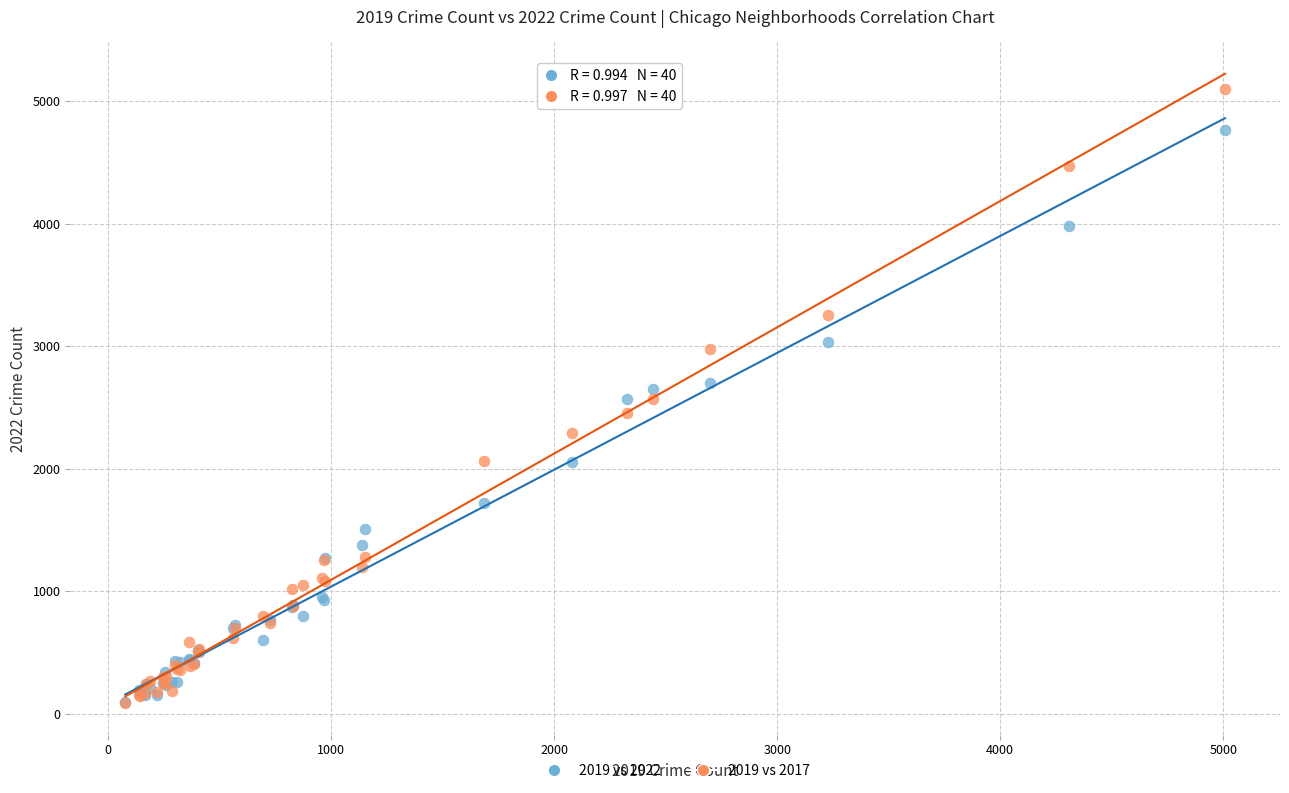

What are all the series names shown in the legend?

2019 vs 2022, 2019 vs 2017